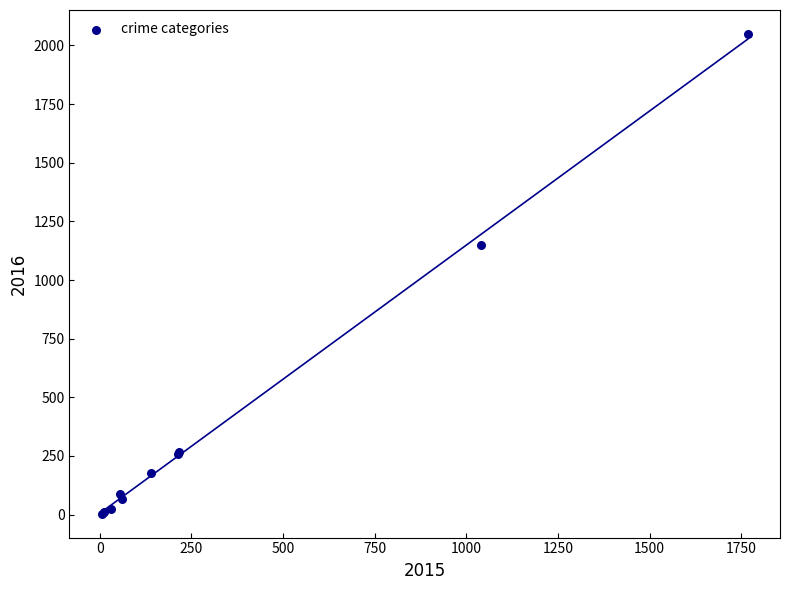

What Y value in the scatter plot is closest to 1026?

1151